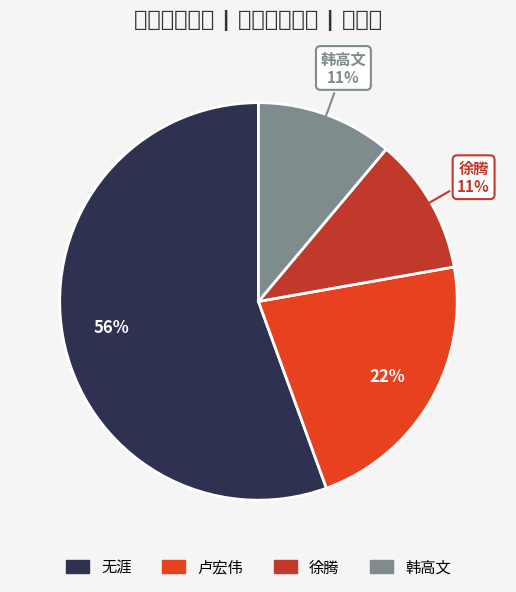

To the nearest percent, what portion does 卢宏伟 represent?

22%